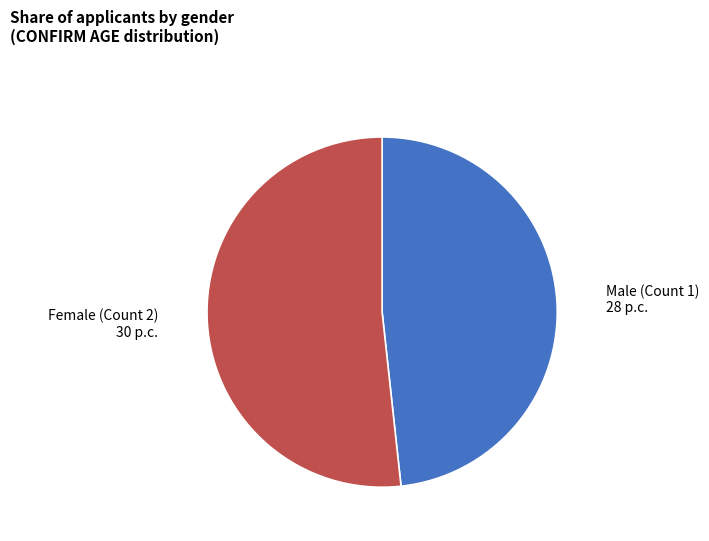

Does any single category account for the majority?

Yes